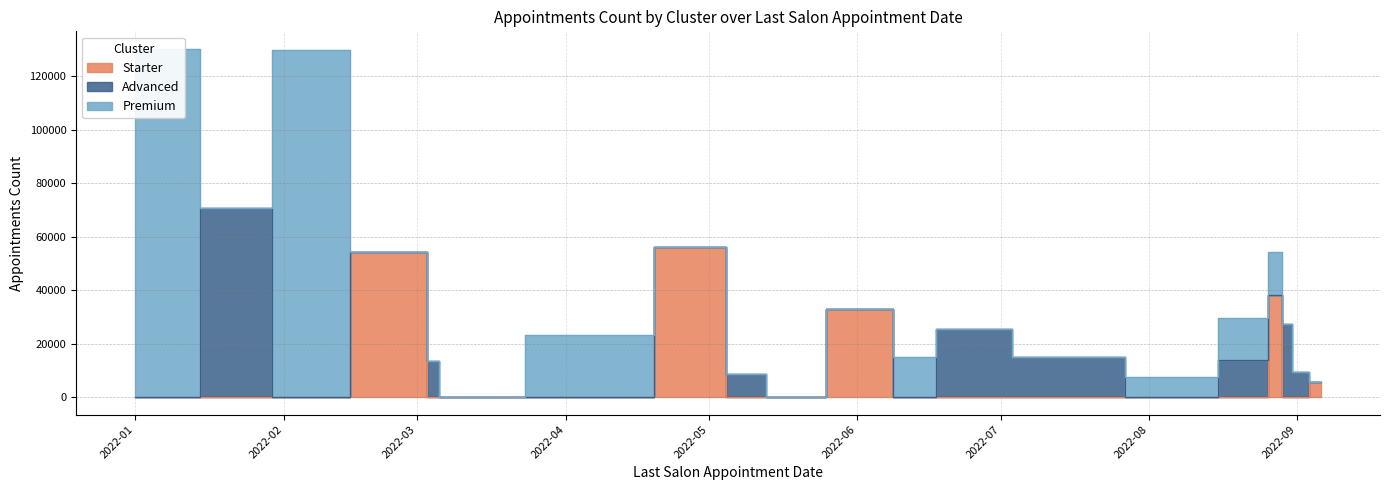

Between 2022-01-31 and 2022-09-06, which series saw the biggest shift?

Premium